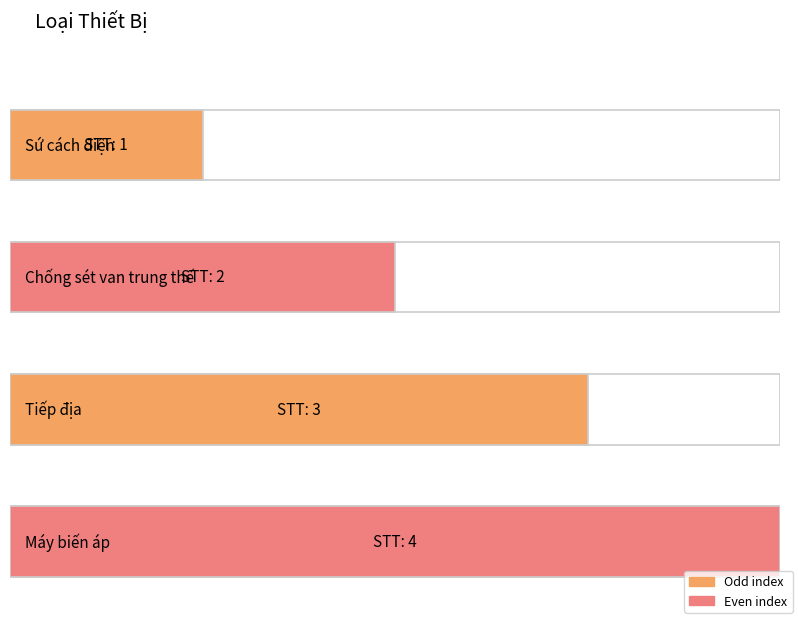

How many values are between 2 and 4?

3